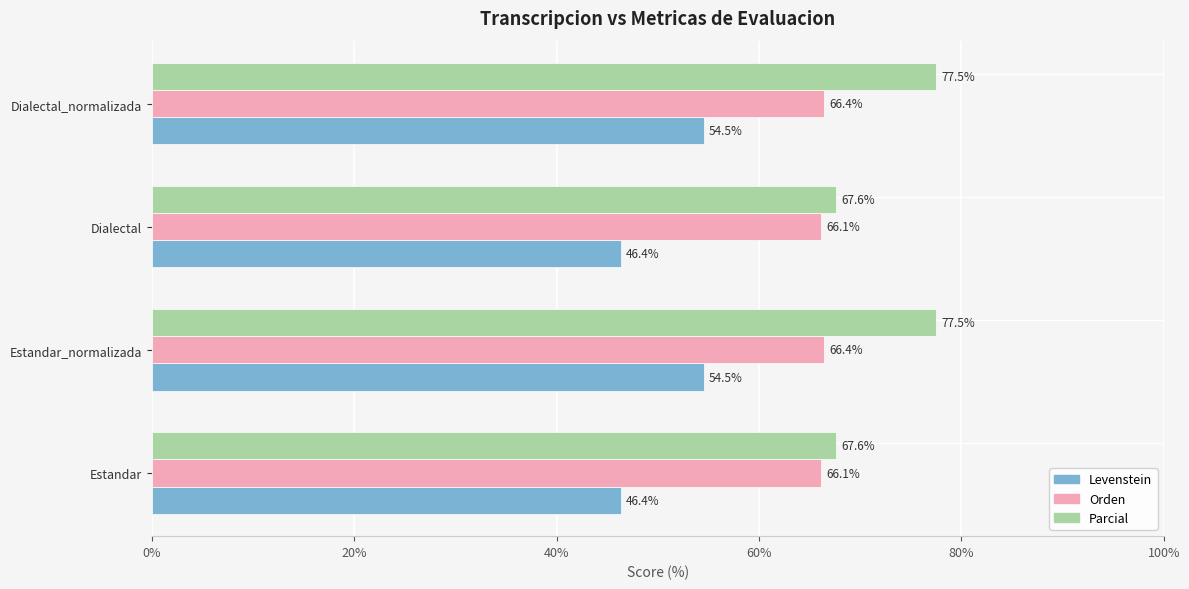

What is the spread (max minus min) of values at Dialectal_normalizada?

23.0